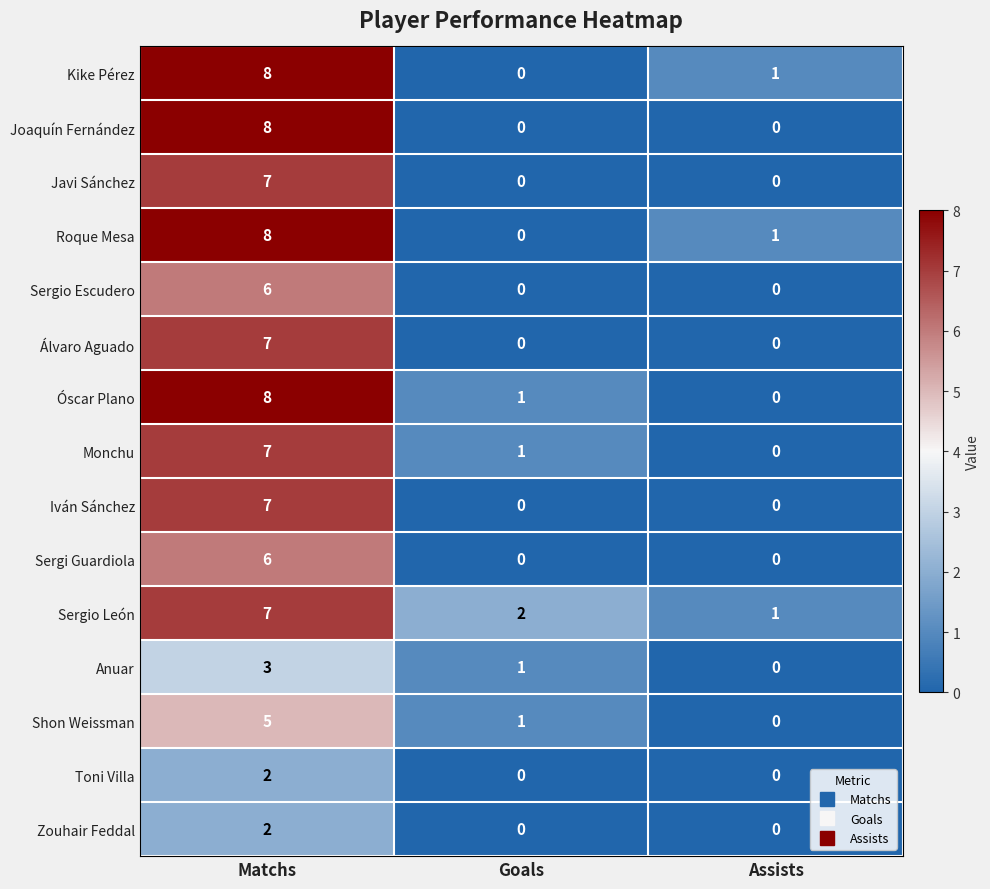

What is the average value of the Kike Pérez series?

3